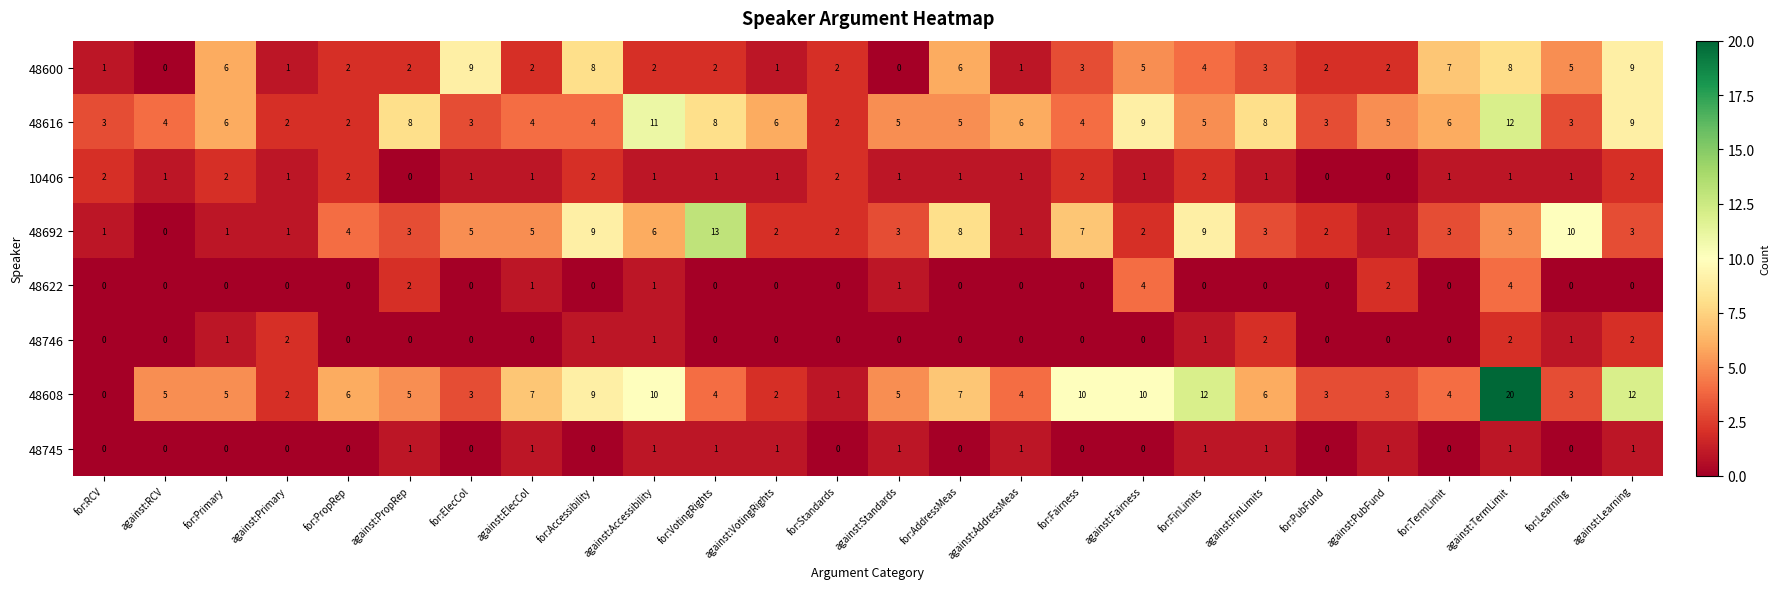

Which series has the widest spread of values?

48608